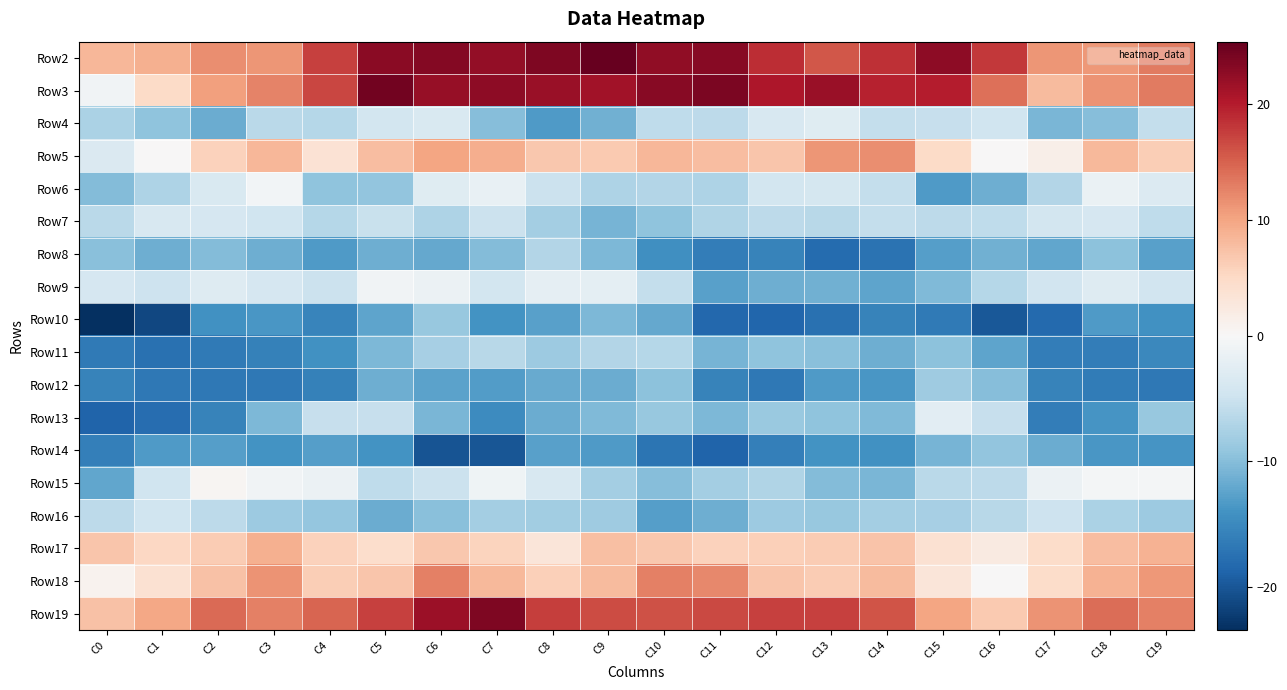

At which category is the sum across all series the highest?

C6